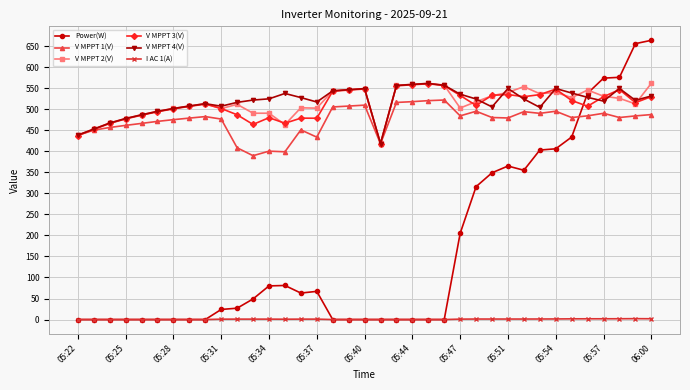

What is the difference between the maximum and minimum values in the Power(W) series?

664.0